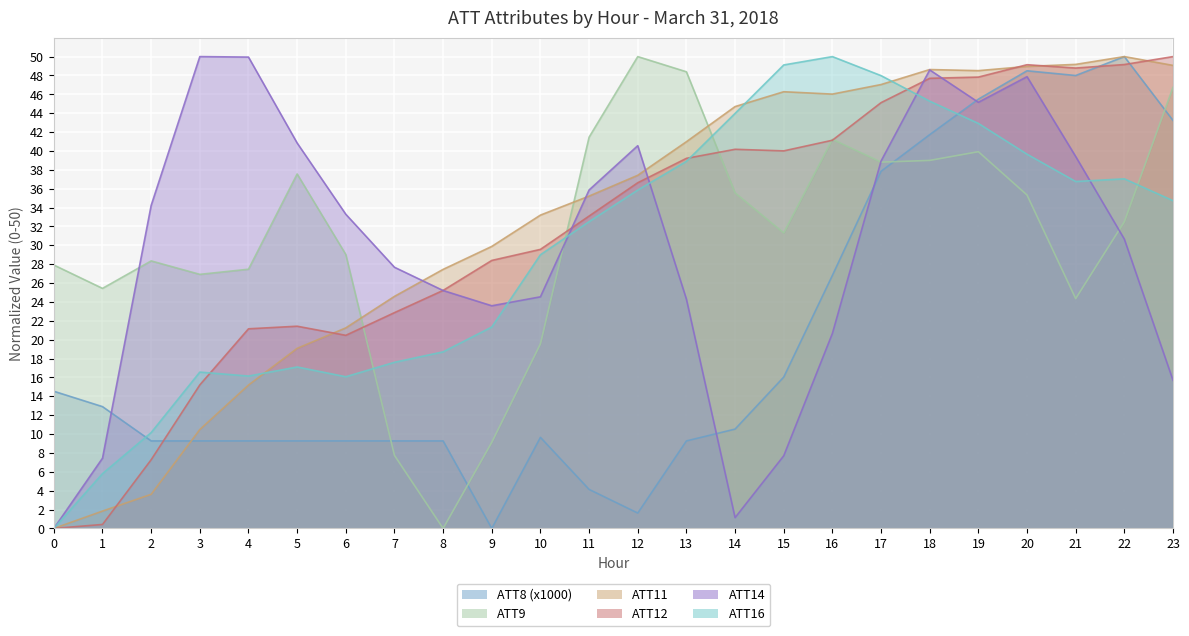

Reading right to left, extract all data points from this chart.

ATT8 (x1000): 23=43.2	22=50.0	21=48.0	20=48.5	19=45.5	18=41.7	17=37.8	16=26.8	15=16.0	14=10.5	13=9.3	12=1.6	11=4.1	10=9.6	9=0.0	8=9.3	7=9.3	6=9.3	5=9.3	4=9.3	3=9.3	2=9.3	1=12.9	0=14.5
ATT9: 23=46.7	22=32.5	21=24.4	20=35.3	19=39.9	18=39.0	17=38.8	16=41.2	15=31.3	14=35.6	13=48.4	12=50.0	11=41.5	10=19.6	9=9.1	8=0.0	7=7.7	6=29.0	5=37.6	4=27.5	3=26.9	2=28.3	1=25.4	0=27.9
ATT11: 23=49.1	22=50.0	21=49.2	20=49.0	19=48.5	18=48.6	17=47.0	16=46.0	15=46.3	14=44.7	13=41.0	12=37.4	11=35.2	10=33.2	9=29.9	8=27.5	7=24.6	6=21.3	5=19.1	4=15.2	3=10.5	2=3.6	1=1.8	0=0.0
ATT12: 23=50.0	22=49.2	21=48.8	20=49.1	19=47.8	18=47.7	17=45.1	16=41.1	15=40.0	14=40.2	13=39.2	12=36.6	11=33.1	10=29.6	9=28.4	8=25.2	7=22.9	6=20.5	5=21.4	4=21.2	3=15.2	2=7.3	1=0.4	0=0.0
ATT14: 23=15.7	22=30.7	21=39.4	20=47.9	19=45.2	18=48.6	17=38.9	16=20.7	15=7.7	14=1.1	13=24.3	12=40.6	11=35.9	10=24.5	9=23.6	8=25.2	7=27.7	6=33.3	5=40.8	4=49.9	3=50.0	2=34.2	1=7.4	0=0.0
ATT16: 23=34.7	22=37.0	21=36.8	20=39.7	19=42.9	18=45.3	17=48.0	16=50.0	15=49.1	14=44.0	13=38.9	12=35.9	11=32.5	10=29.0	9=21.3	8=18.7	7=17.6	6=16.1	5=17.1	4=16.1	3=16.6	2=10.2	1=5.8	0=0.0